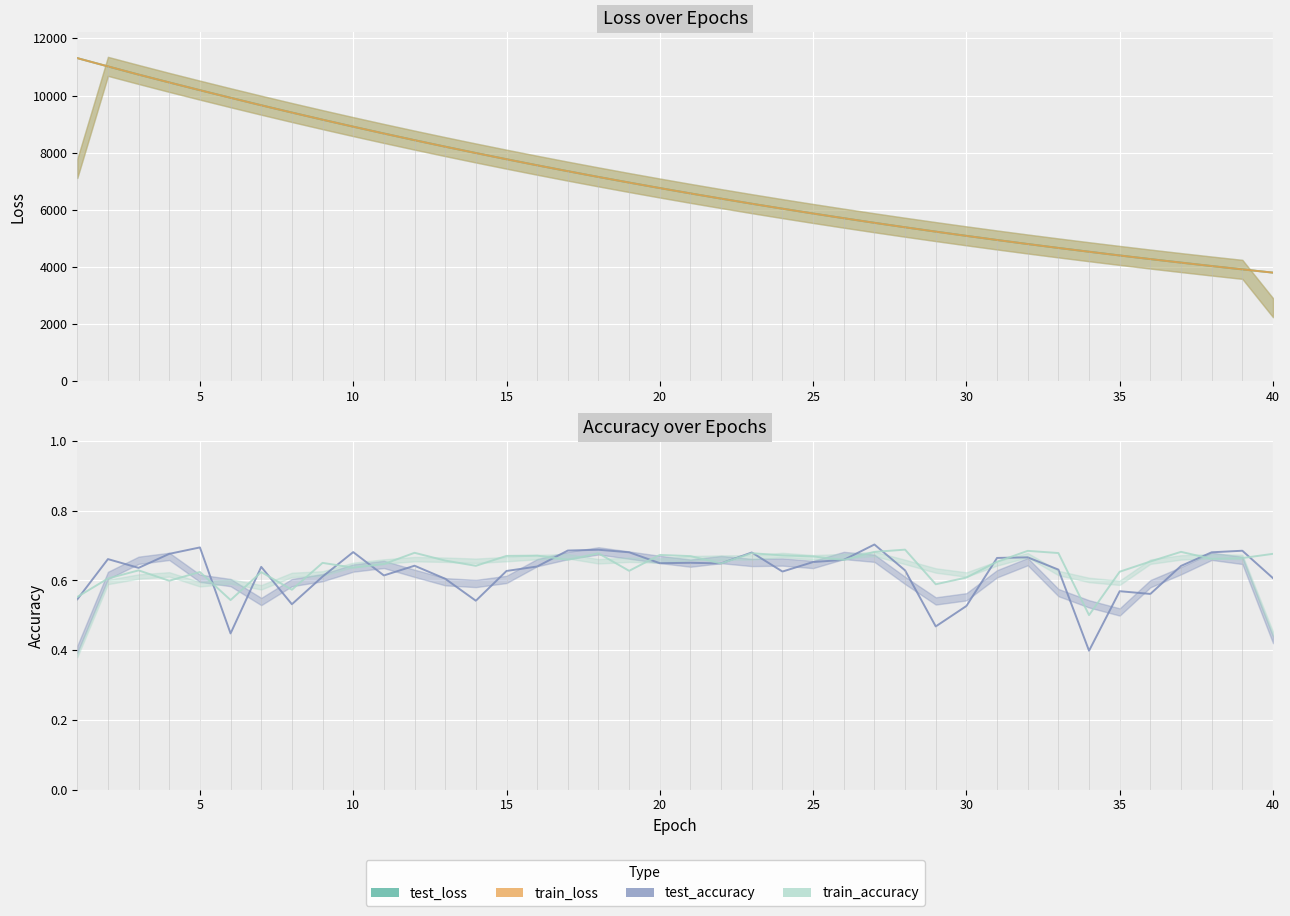

What is the minimum value for test_accuracy?

0.4